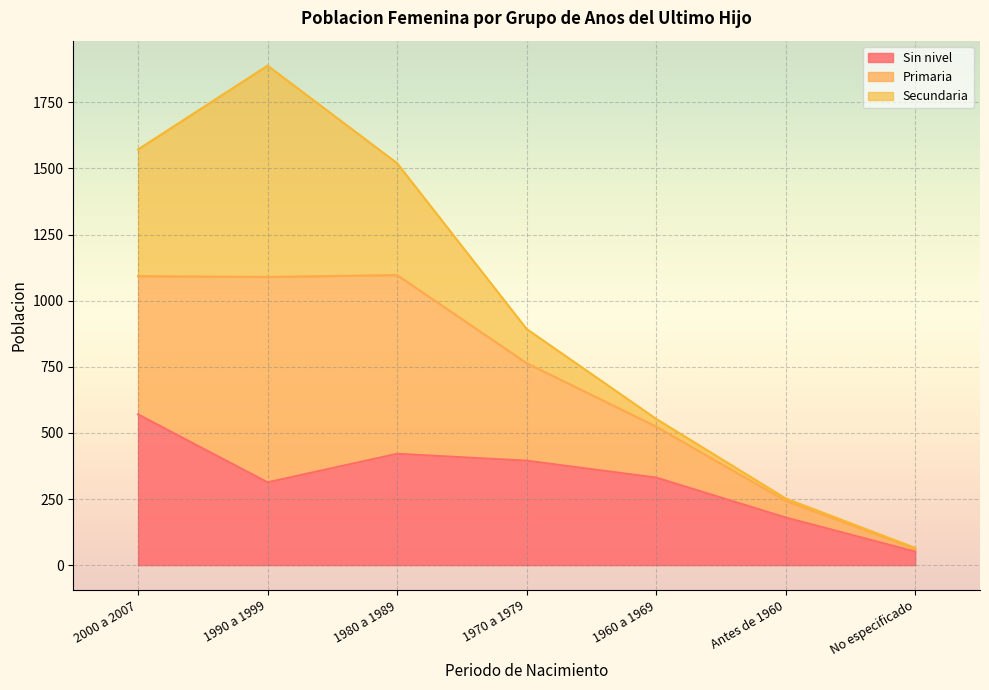

Which has a higher value, 2000 a 2007 or No especificado?

2000 a 2007